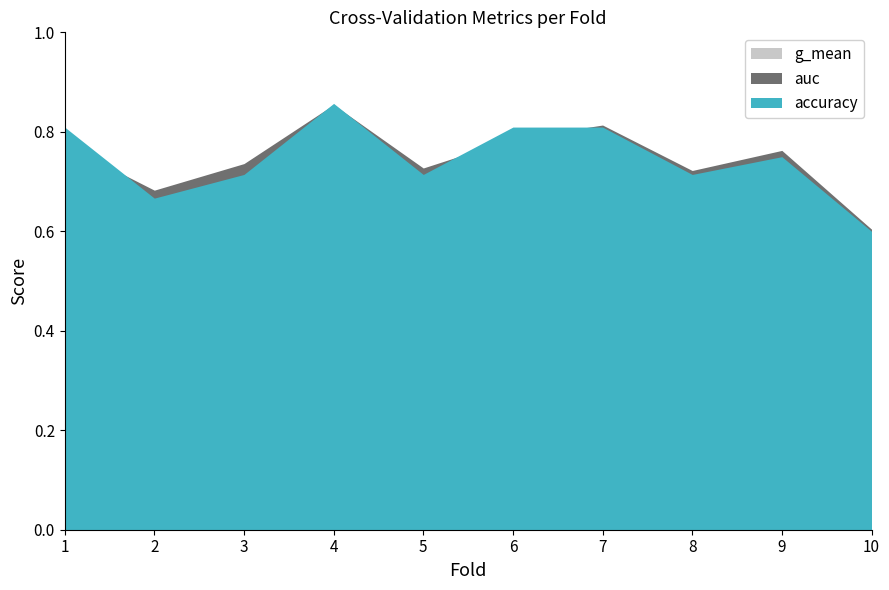

At which label does g_mean reach its peak?

4